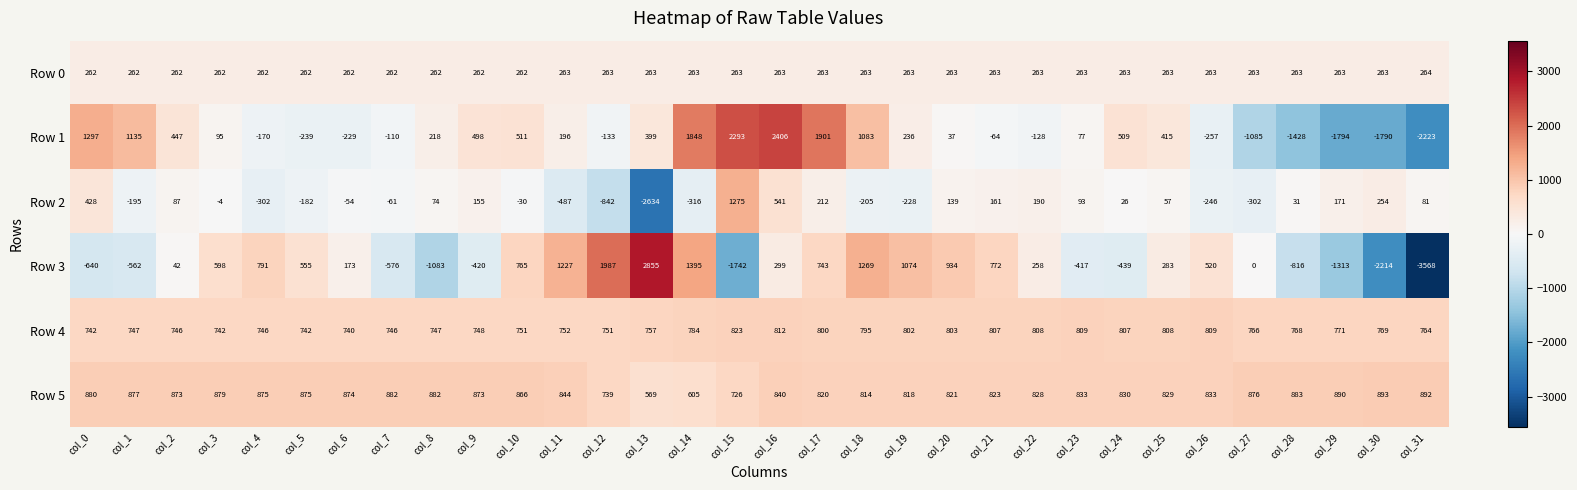

What is the total value across all series at col_29?

-1012